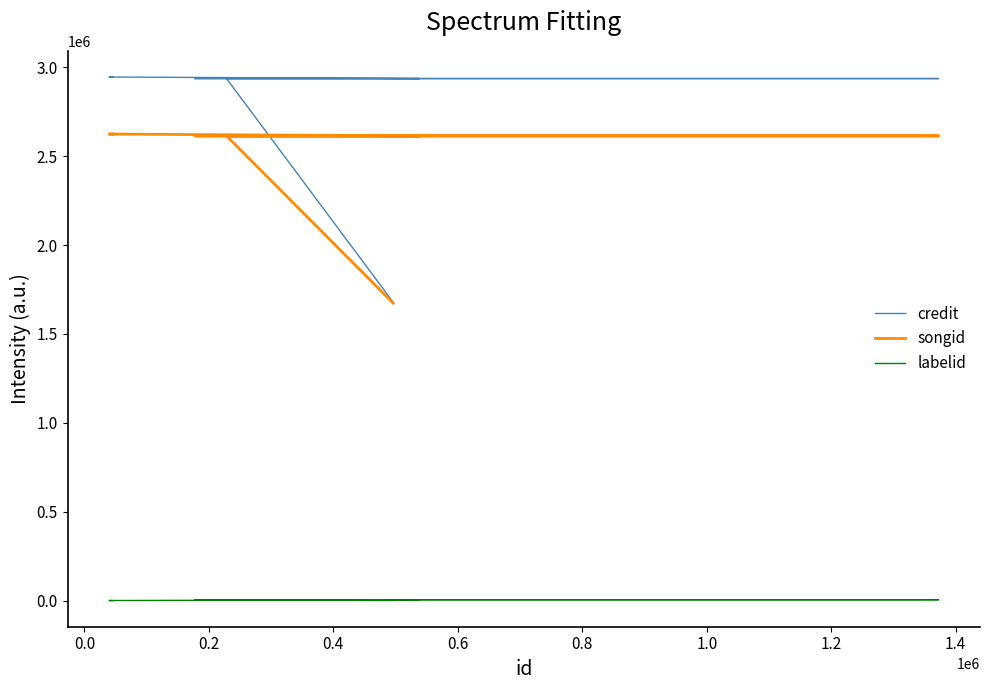

How many values in labelid are above zero?

6